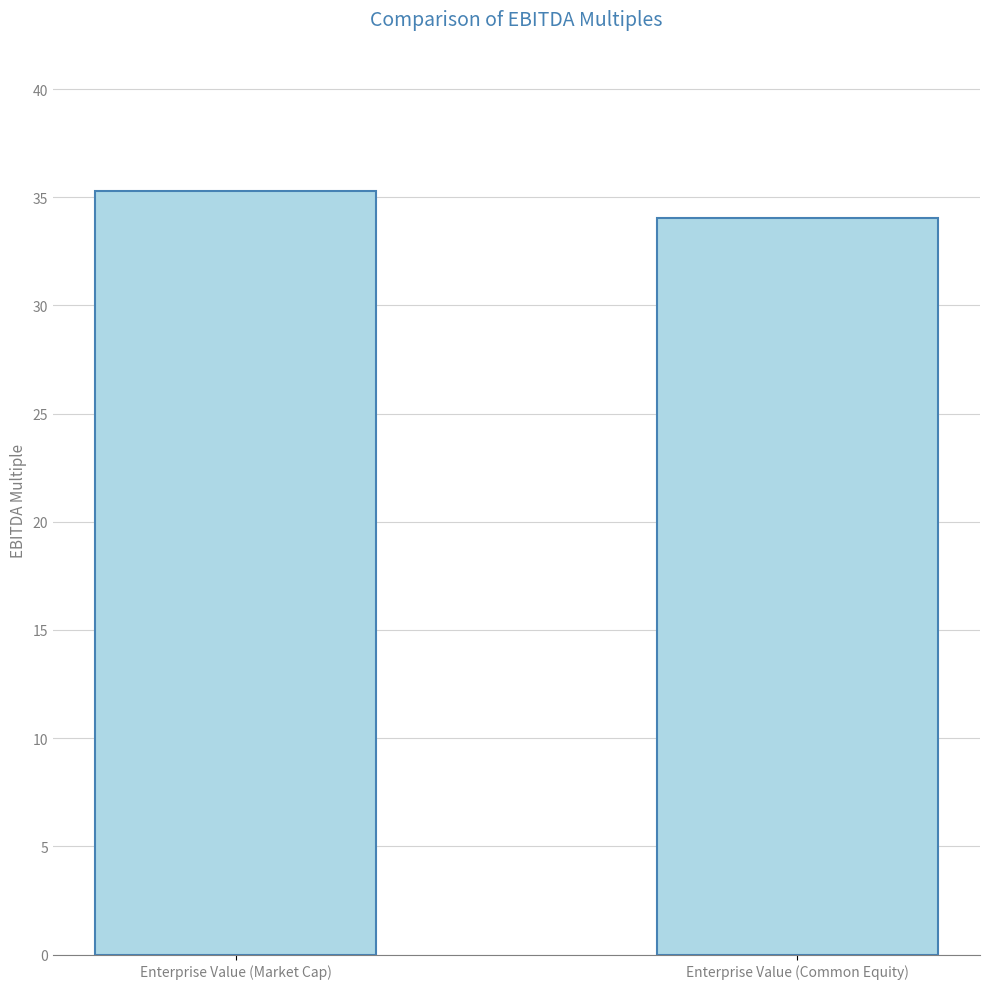

How many categories are shown in the chart?

2